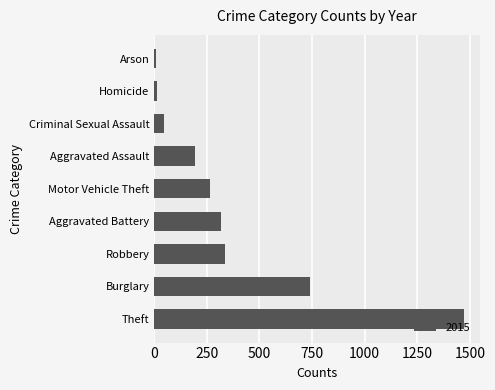

What is the difference between the maximum and minimum values?

1465